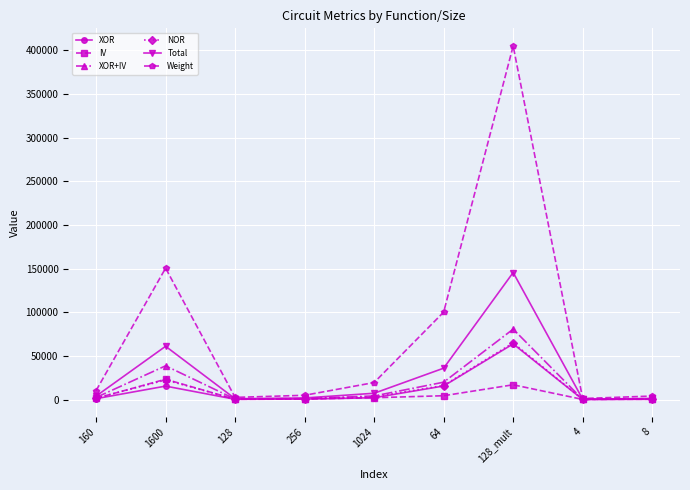

Does the chart display data point markers on the line(s)?

Yes